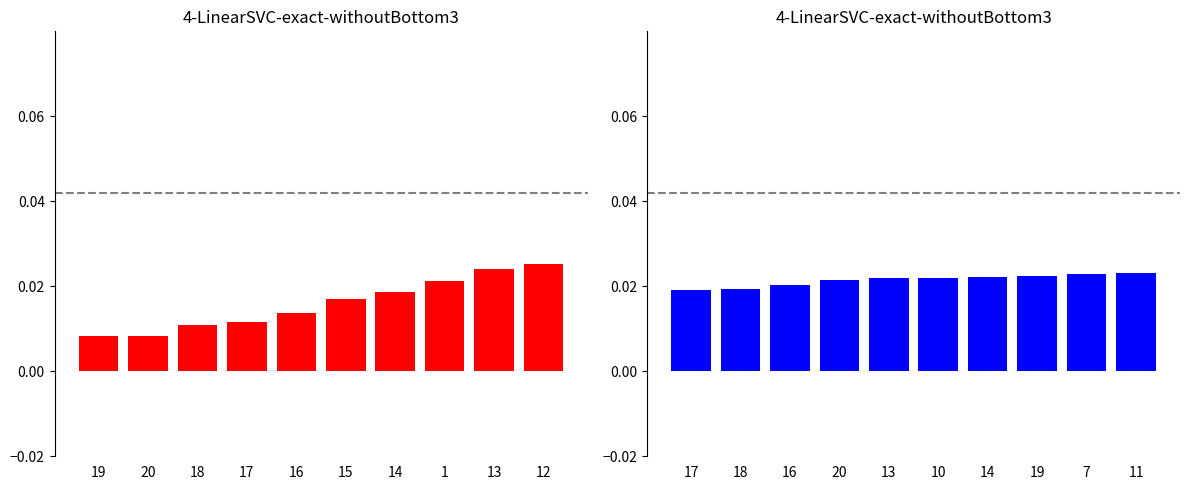

At which category does the chart reach its minimum across all series?

19